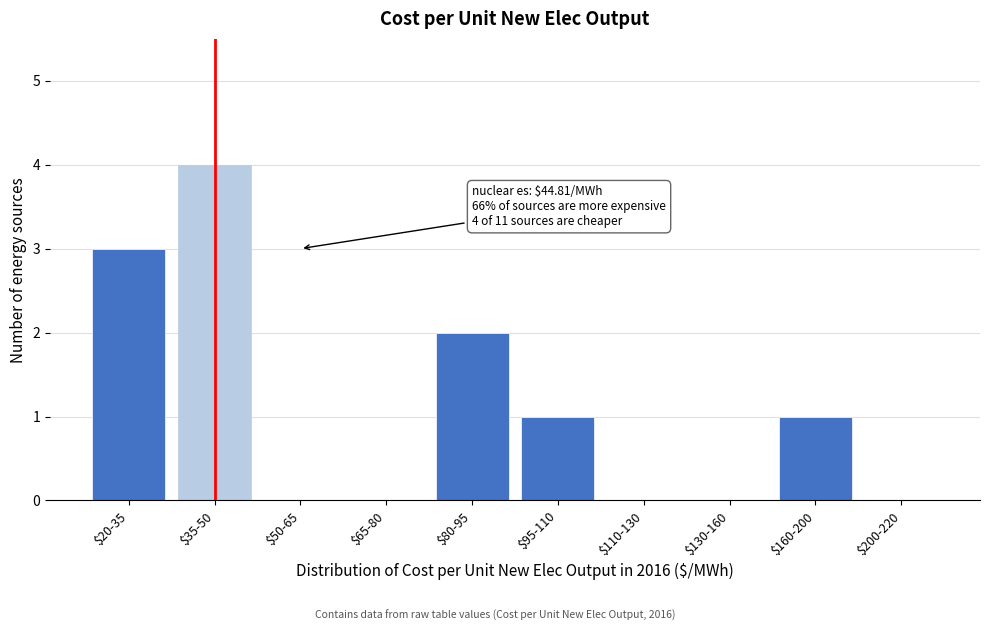

Is it true that the value at $110-130 is -3?

False